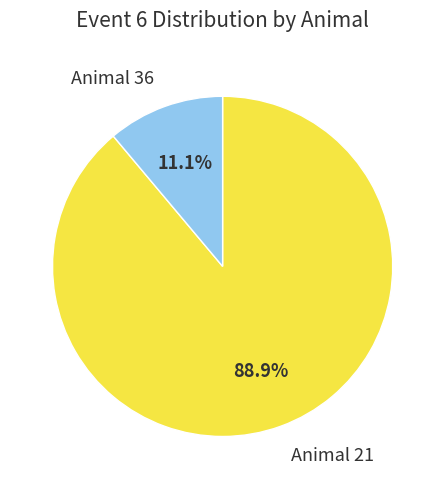

Is it true that Animal 21 is 97% of the pie?

False